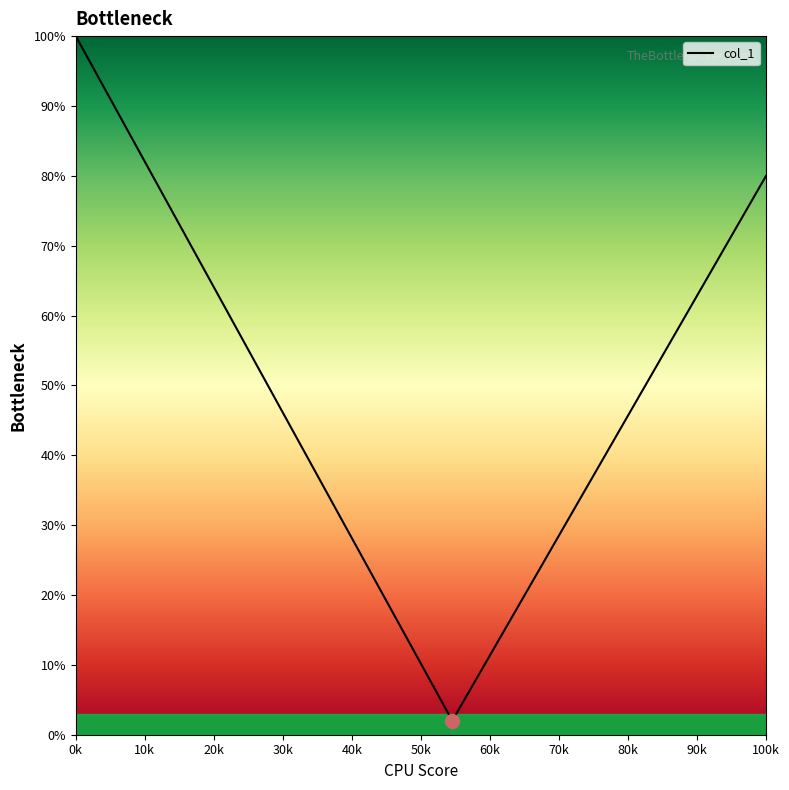

What is the maximum value shown in the chart?

100.0